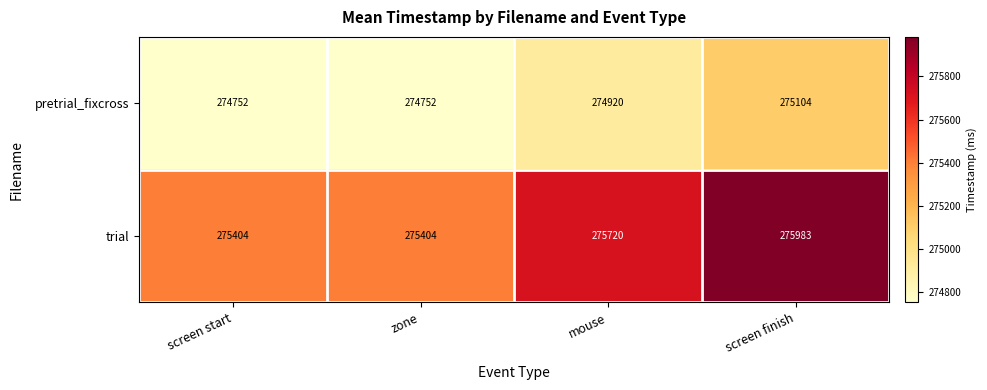

Reading left to right, extract all data points from this chart.

pretrial_fixcross: 274752	274752	274920	275104
trial: 275404	275404	275720	275983